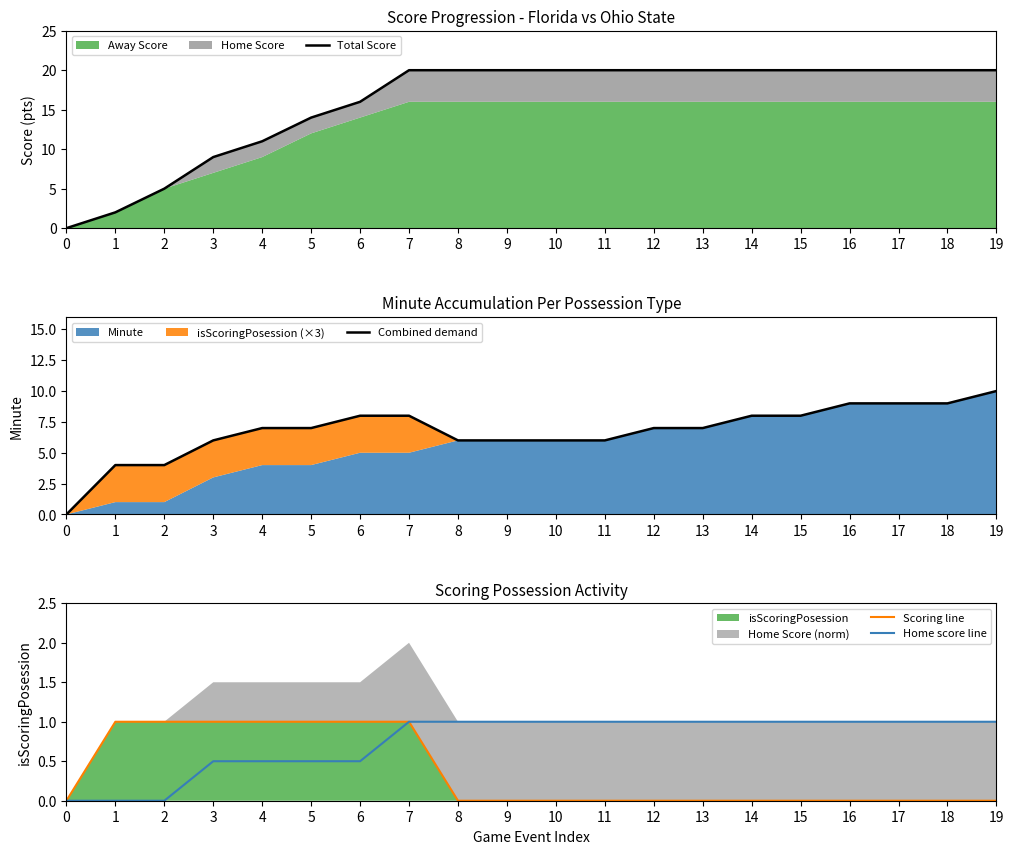

Between 1 and 7, which series saw the biggest shift?

Total Score